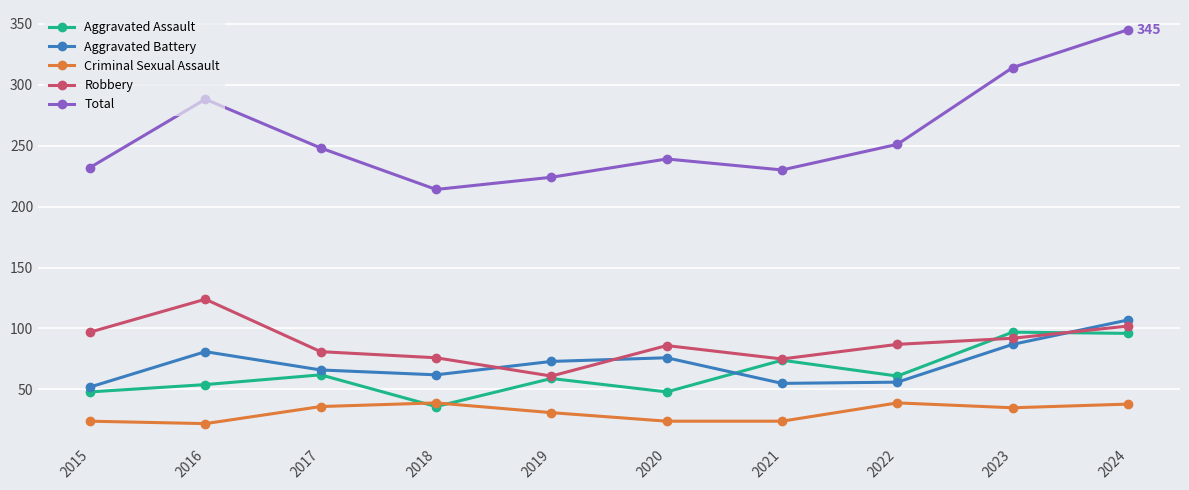

What is the value of the Aggravated Battery point at the 1st from the left?

52